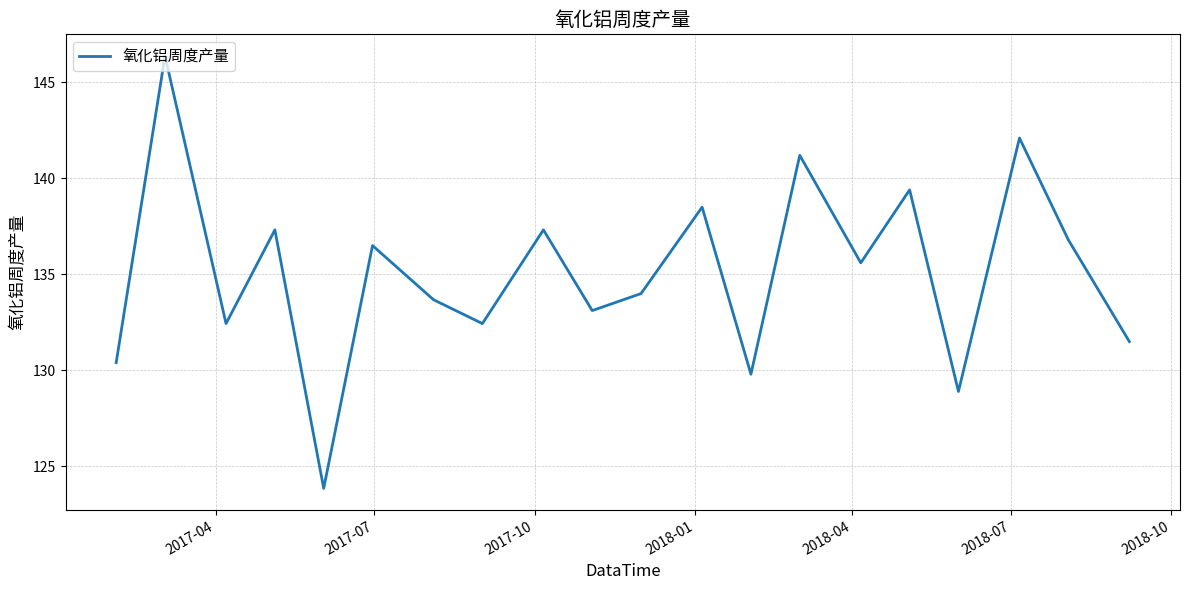

What is the minimum value shown in the chart?

123.9